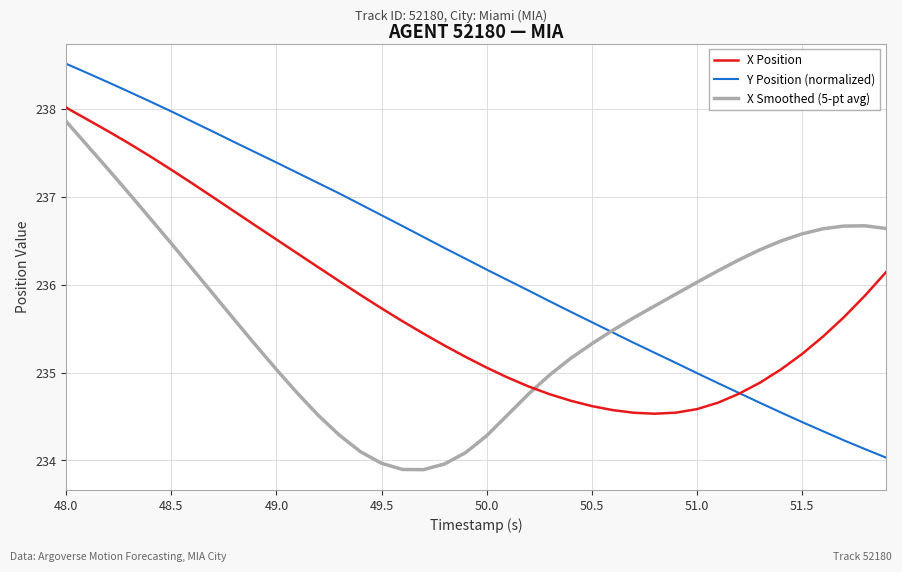

Which series has the largest total across all categories?

Y Position (normalized)